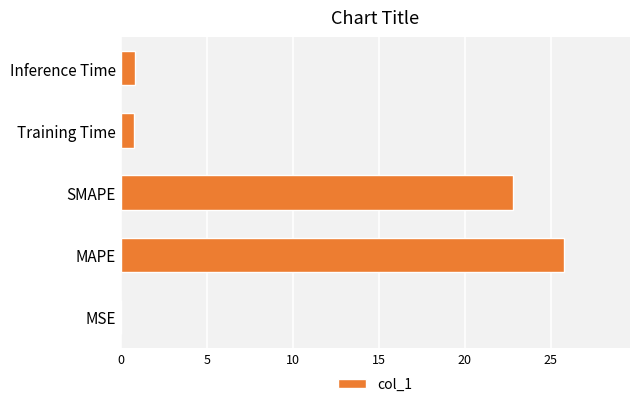

Between MAPE and MSE, which is larger?

MAPE